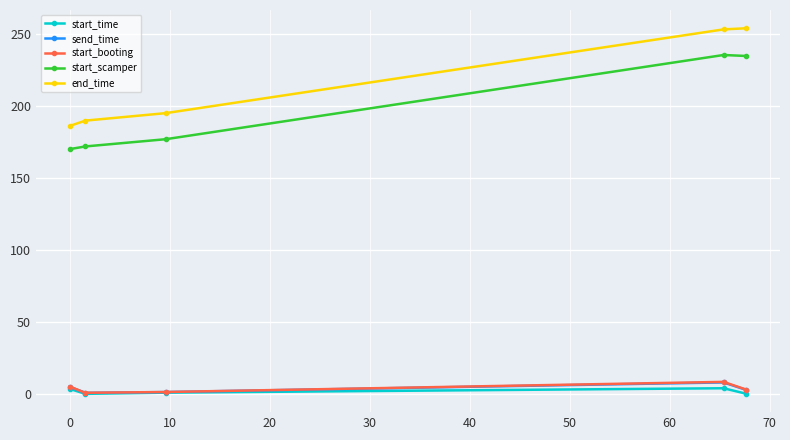

Which series has the largest range (max minus min)?

end_time